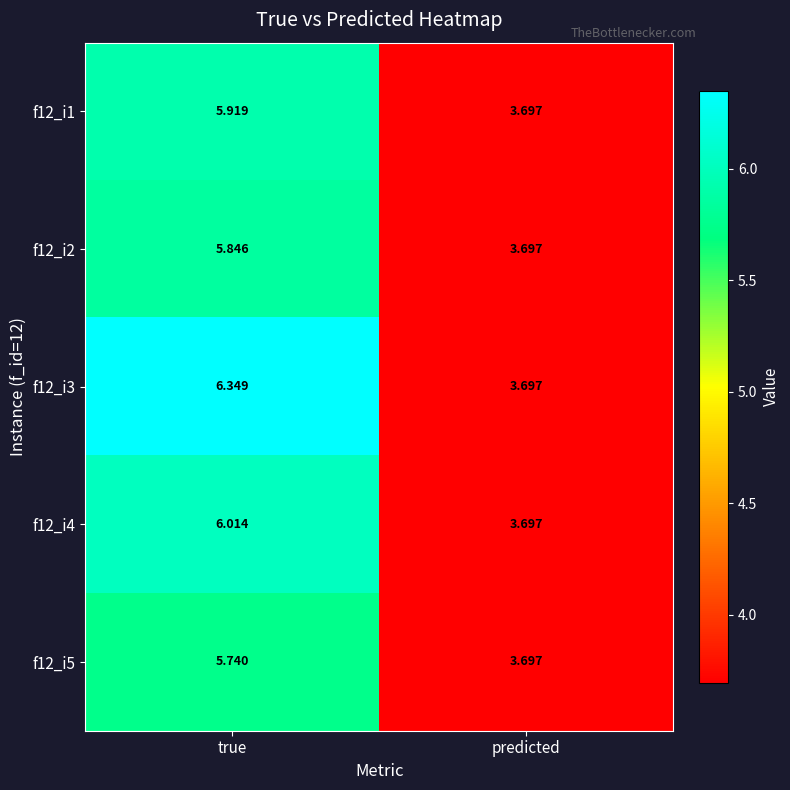

At which category is the sum across all series the highest?

true